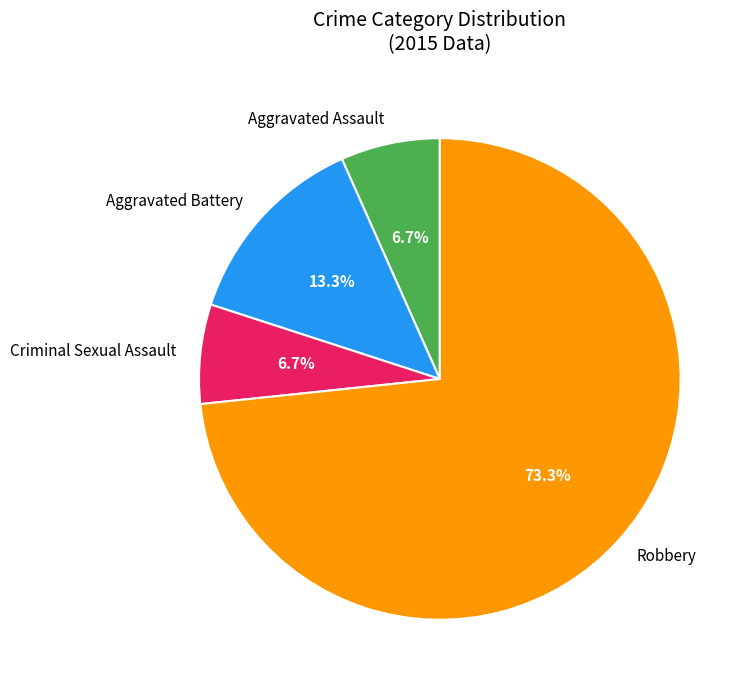

Is there a majority slice in this chart?

Yes